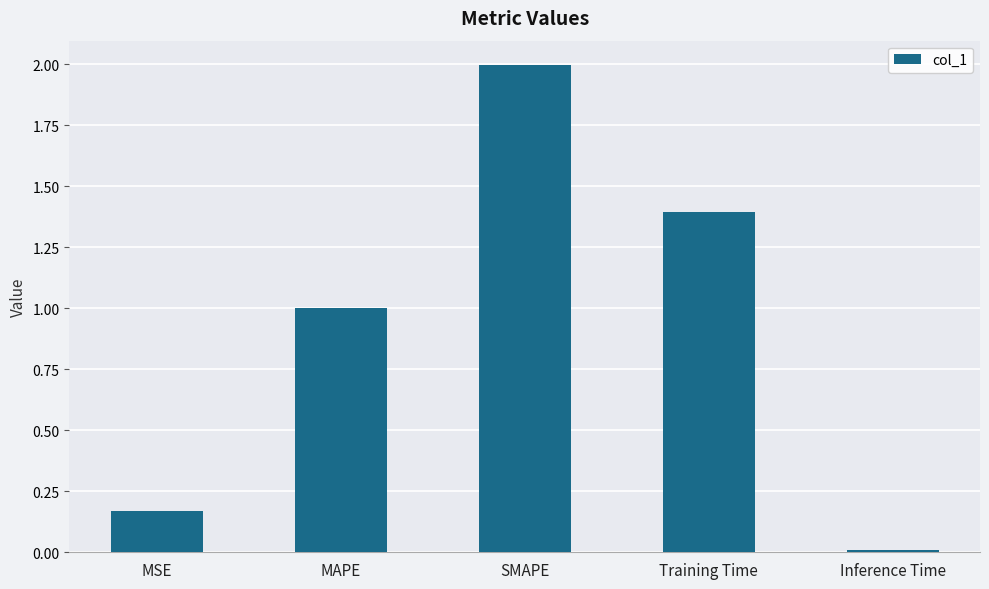

What is the difference between the maximum and minimum values?

2.0